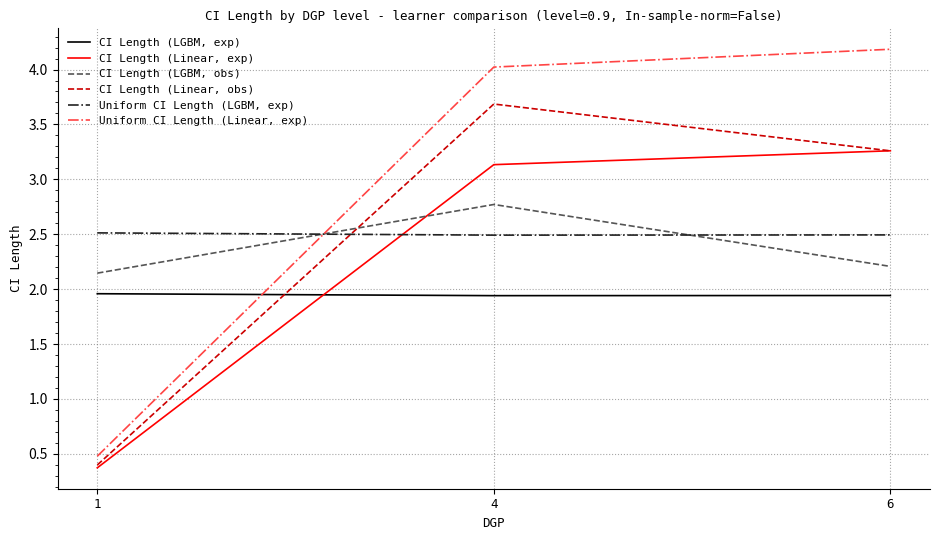

What is the difference between the highest and lowest values at 6?

2.2